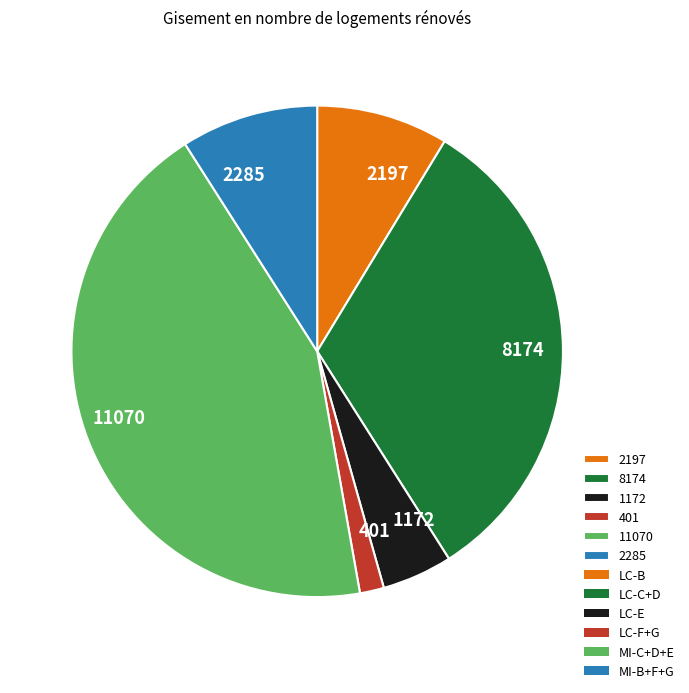

Does any single category account for the majority?

No